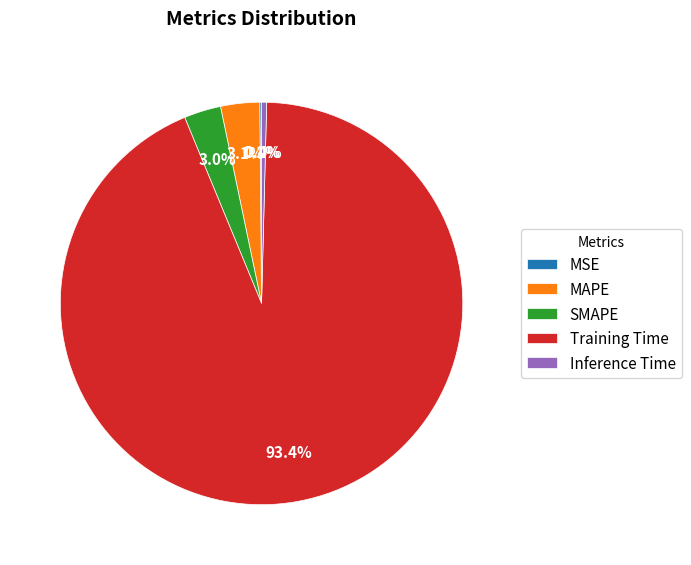

Does MAPE account for over 50% of the chart?

No